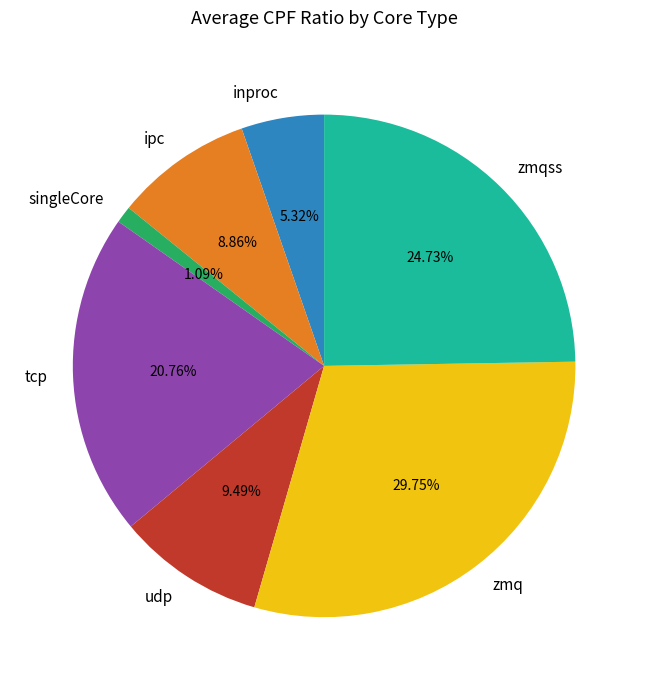

What is the smallest slice in the pie chart?

singleCore